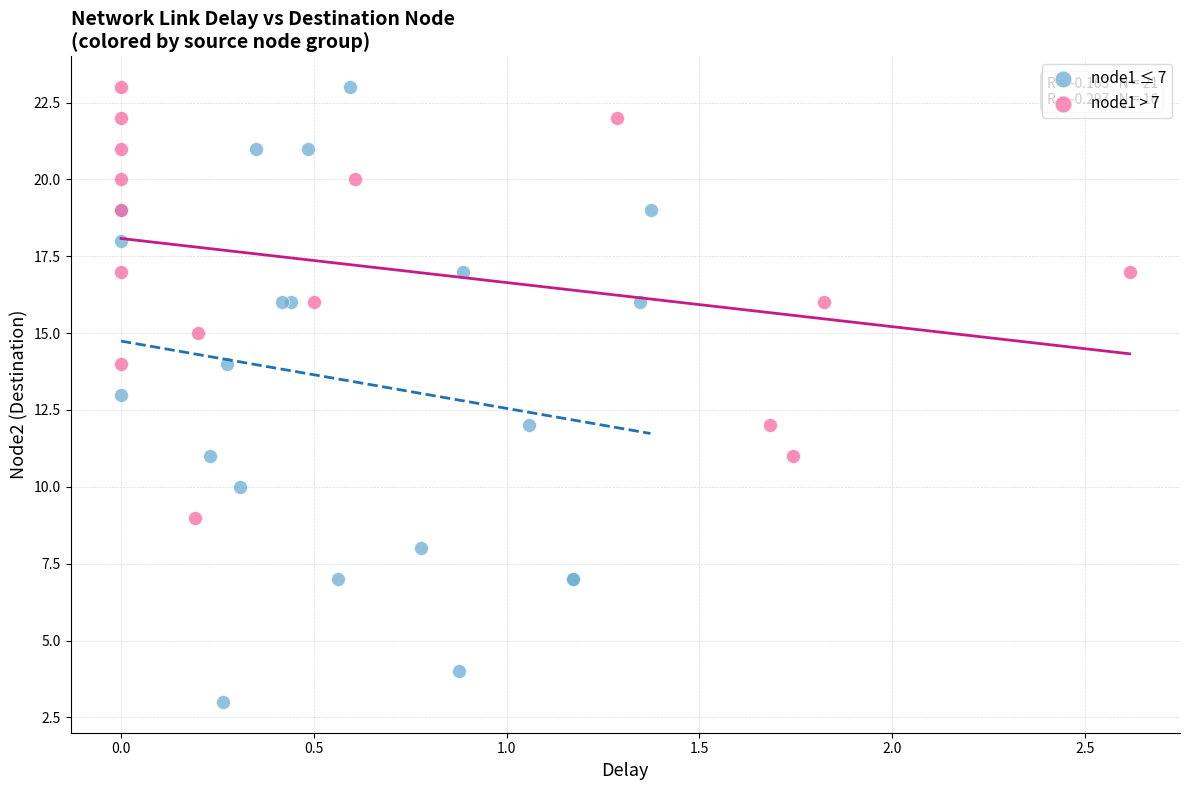

Which series has the largest Y range (max minus min)?

node1 ≤ 7